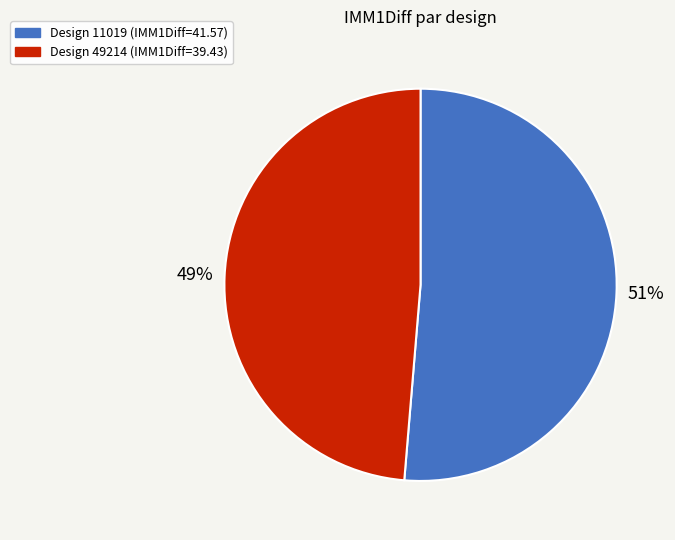

To the nearest percent, what is the average slice percentage?

50%